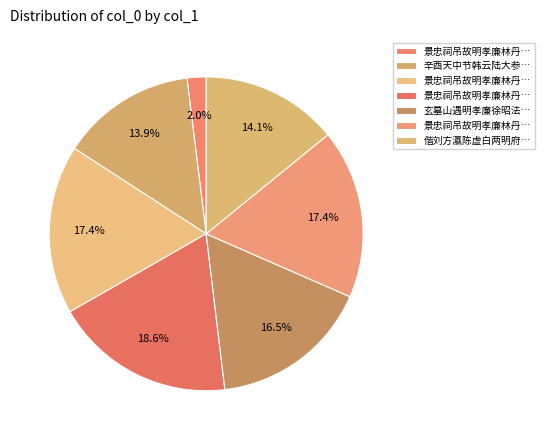

Count the number of slices in the pie.

7